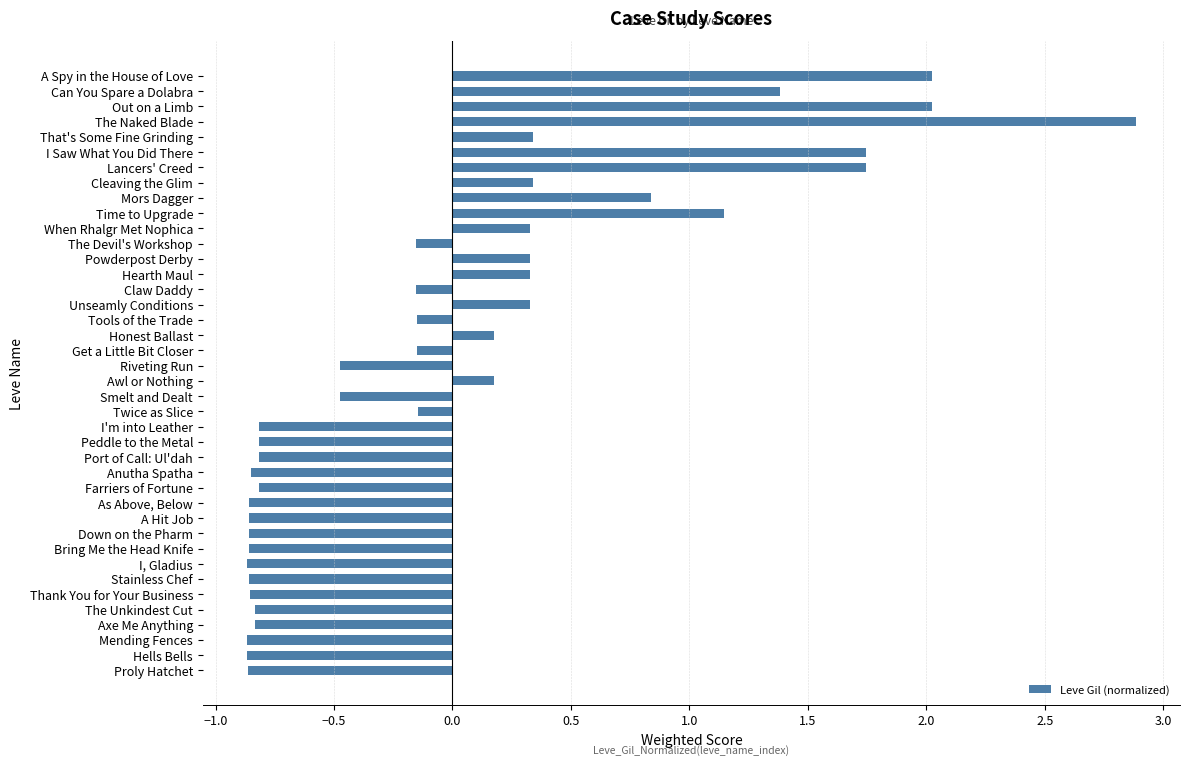

What is the difference between the second highest and minimum values?

2.9